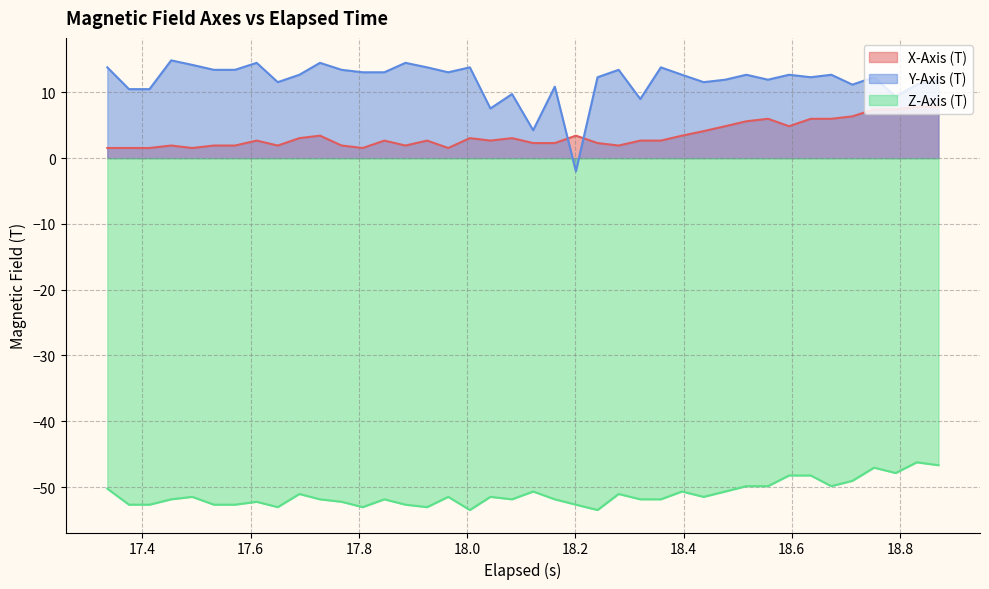

At how many categories does at least one series exceed -46?

40